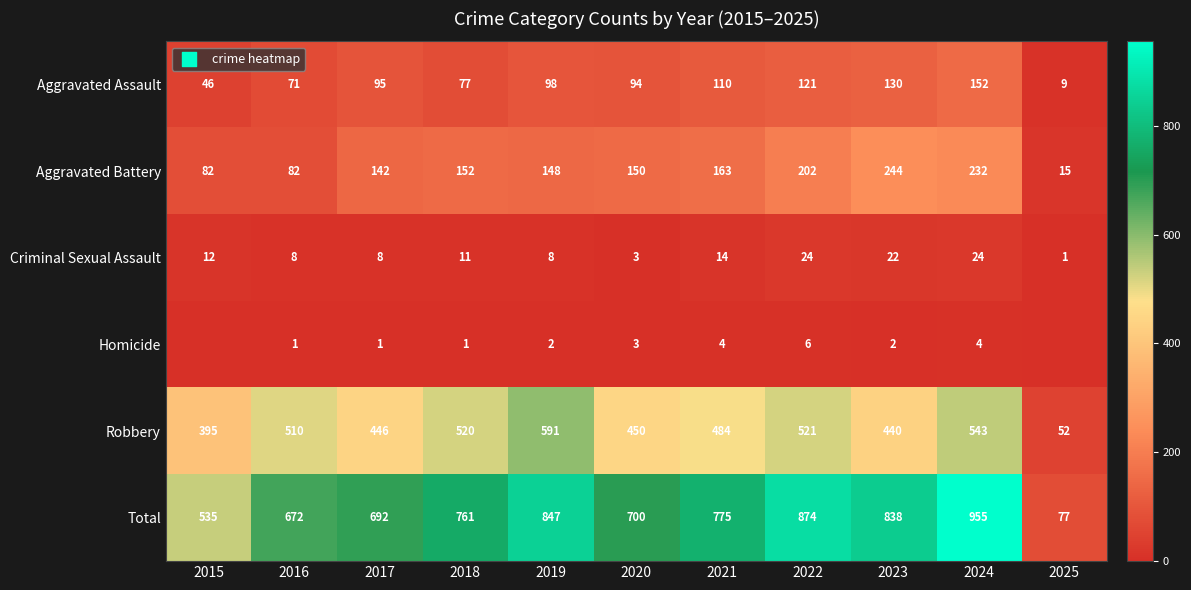

The Aggravated Assault series shows 26 at 2018. True or false?

False